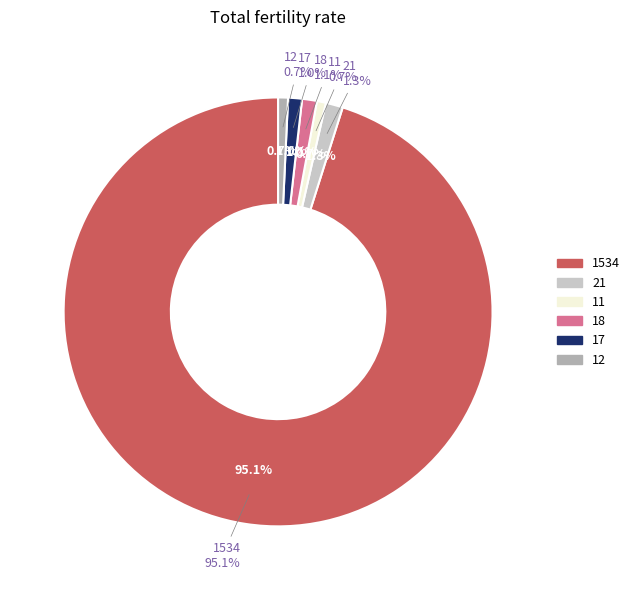

To the nearest percent, what is the difference between the geocd_0 and geocd_17 slice percentages?

94%